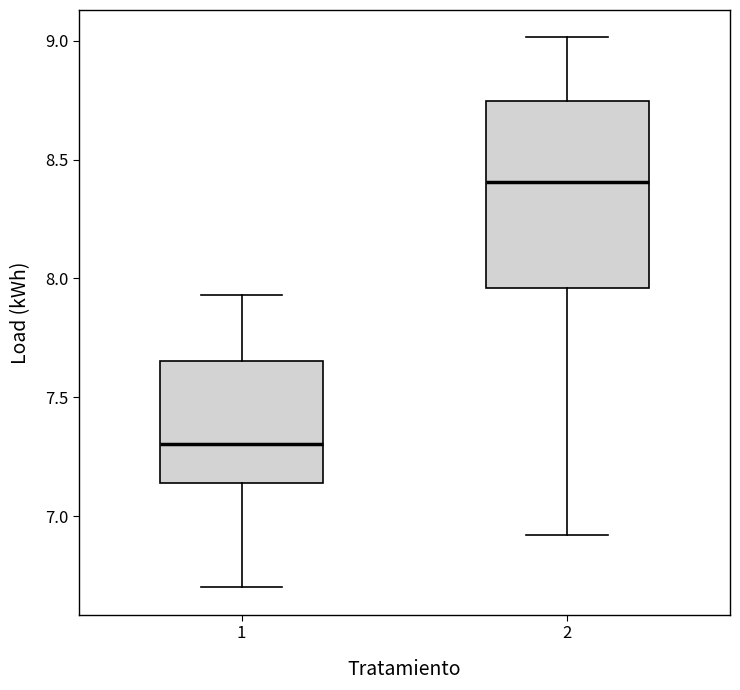

Reading left to right, transcribe this box plot: for each box, give where its median line is, the range the box spans, and where its two whiskers end, as read against the y-axis. The values are not printed on the chart, so give them approximately, as read against the axis.

1: median 7.30, box 7.15 to 7.65, whiskers 6.70 to 7.95
2: median 8.40, box 7.95 to 8.75, whiskers 6.90 to 9.00